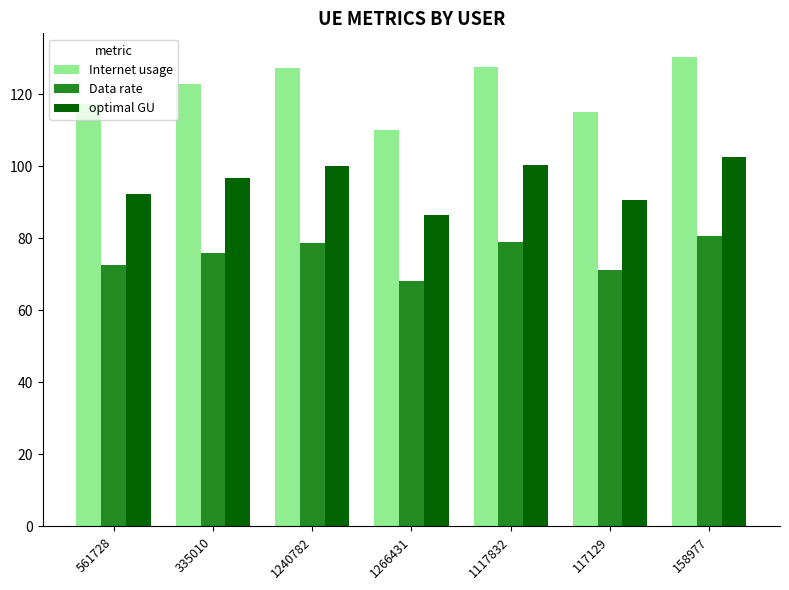

Does the chart contain any negative values?

No